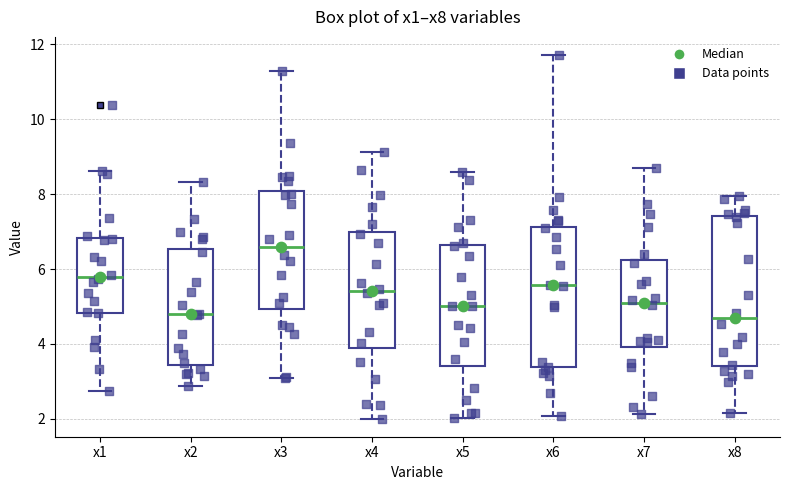

Reading left to right, read every box against the y-axis: the position of its median line, the range the box covers, and the ends of its whiskers. The values are not printed on the chart, so give them approximately, as read against the axis.

x1: median 5.8, box 4.8 to 6.8, whiskers 2.8 to 8.6
x2: median 4.8, box 3.4 to 6.6, whiskers 2.8 to 8.4
x3: median 6.6, box 5.0 to 8.0, whiskers 3.0 to 11.2
x4: median 5.4, box 3.8 to 7.0, whiskers 2.0 to 9.2
x5: median 5.0, box 3.4 to 6.6, whiskers 2.0 to 8.6
x6: median 5.6, box 3.4 to 7.2, whiskers 2.0 to 11.8
x7: median 5.2, box 4.0 to 6.2, whiskers 2.2 to 8.6
x8: median 4.6, box 3.4 to 7.4, whiskers 2.2 to 8.0